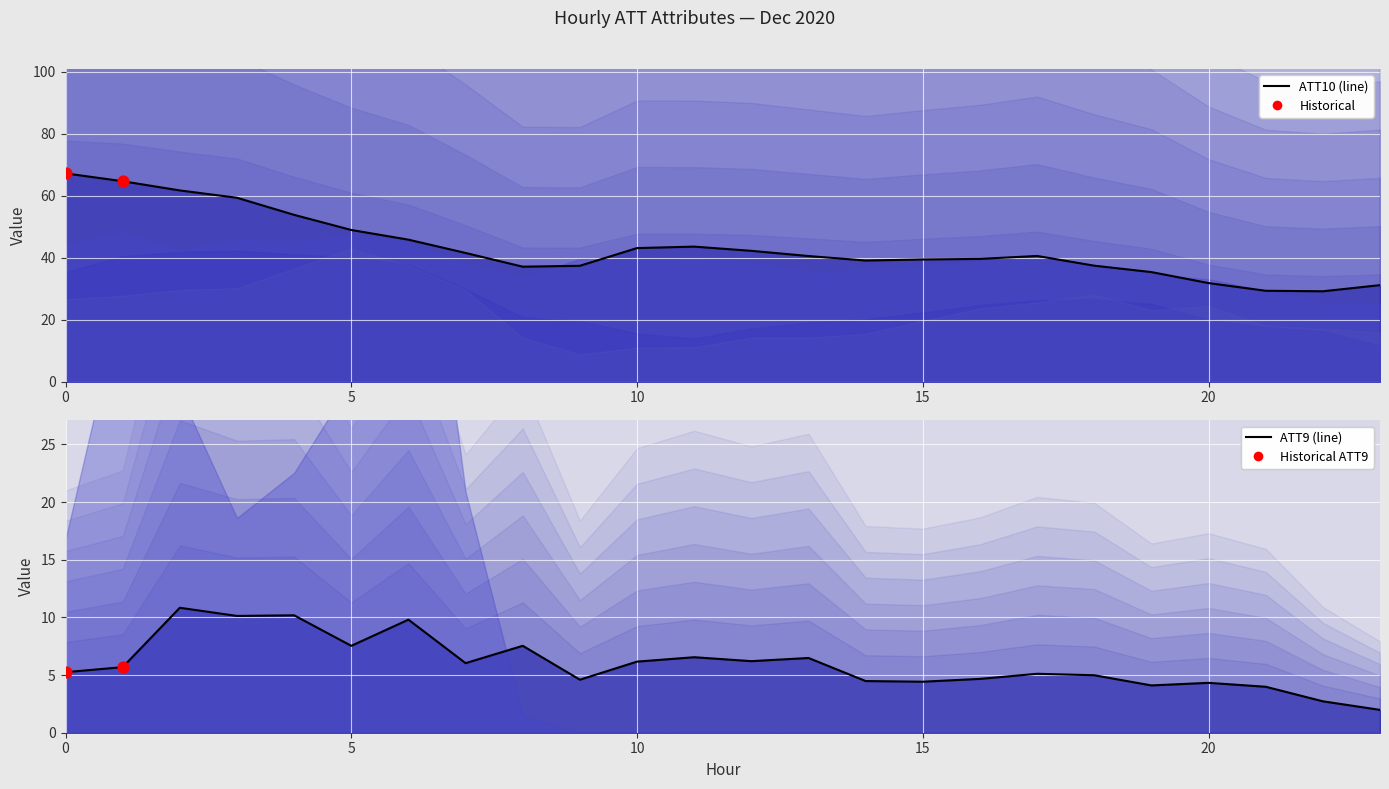

What is the total value across all series at 1?

188.5